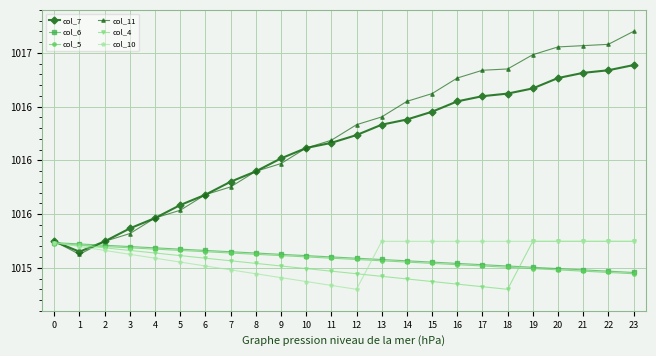

Rank the series at 20 from lowest to highest value.

col_5, col_6, col_4, col_10, col_7, col_11